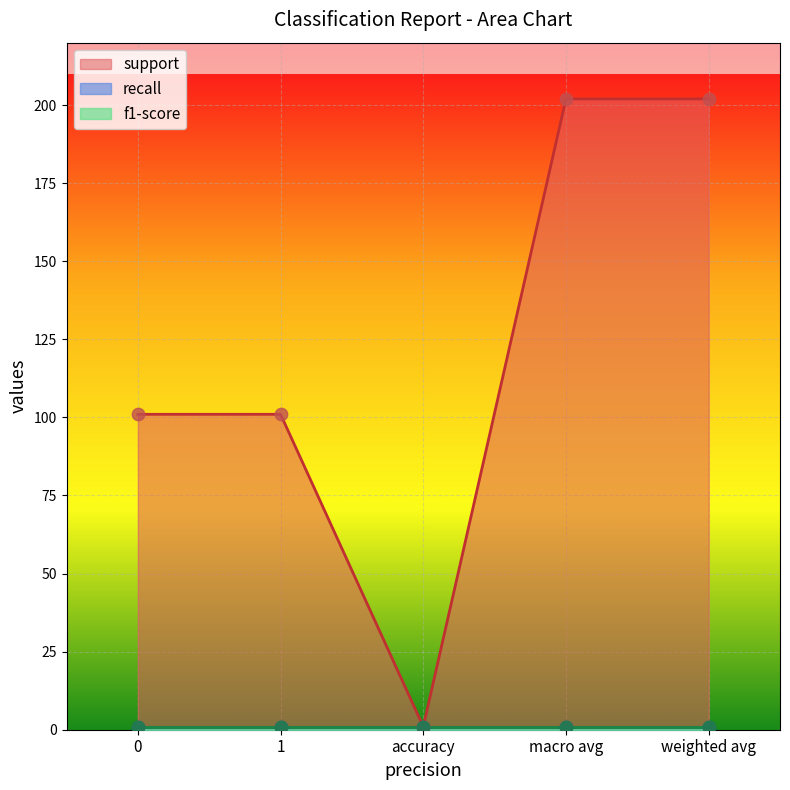

Which series contains the lowest Y value?

support